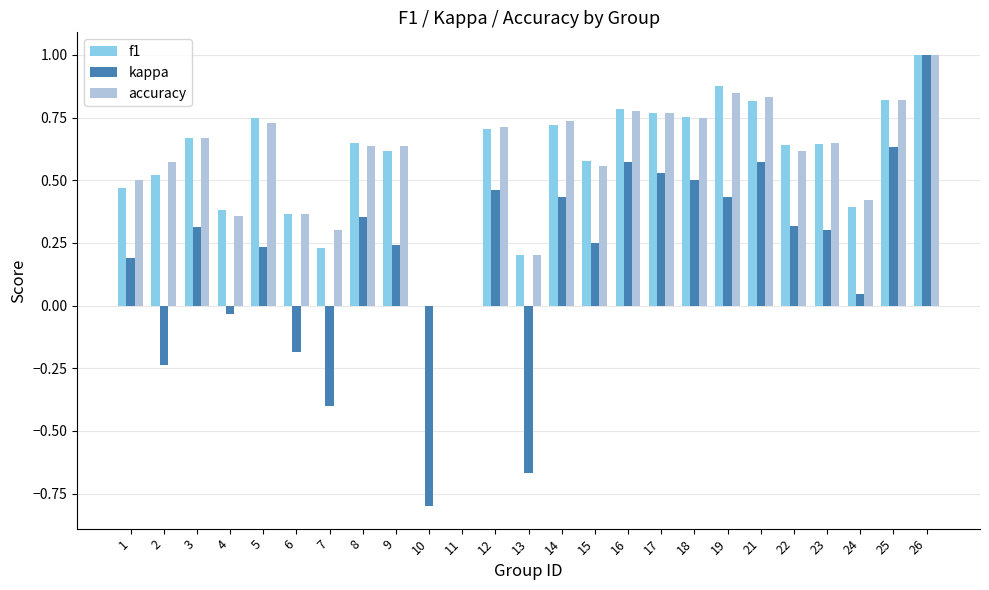

At which label does accuracy reach its peak?

26